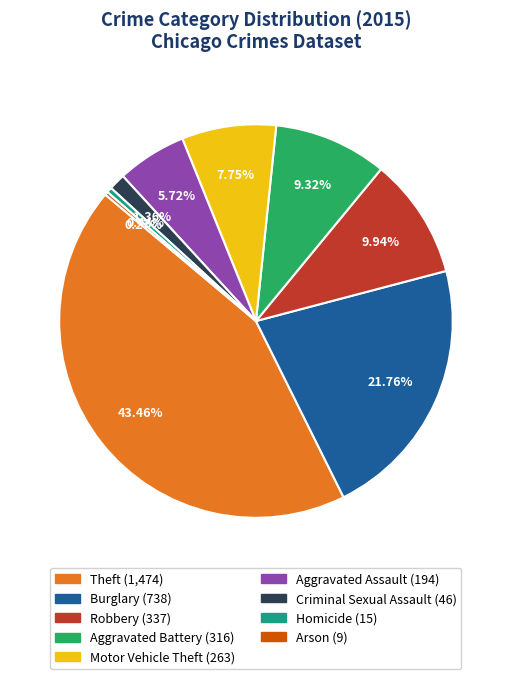

Combined, do Theft and Homicide account for over 50%?

No